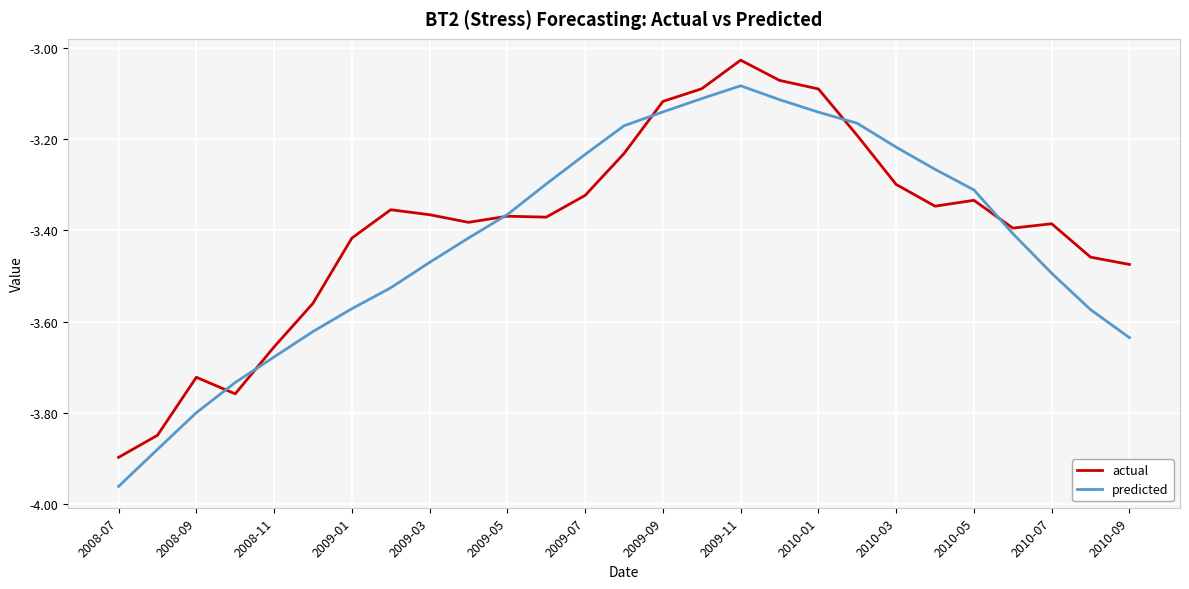

List the series in order of their peak value, highest first.

actual, predicted